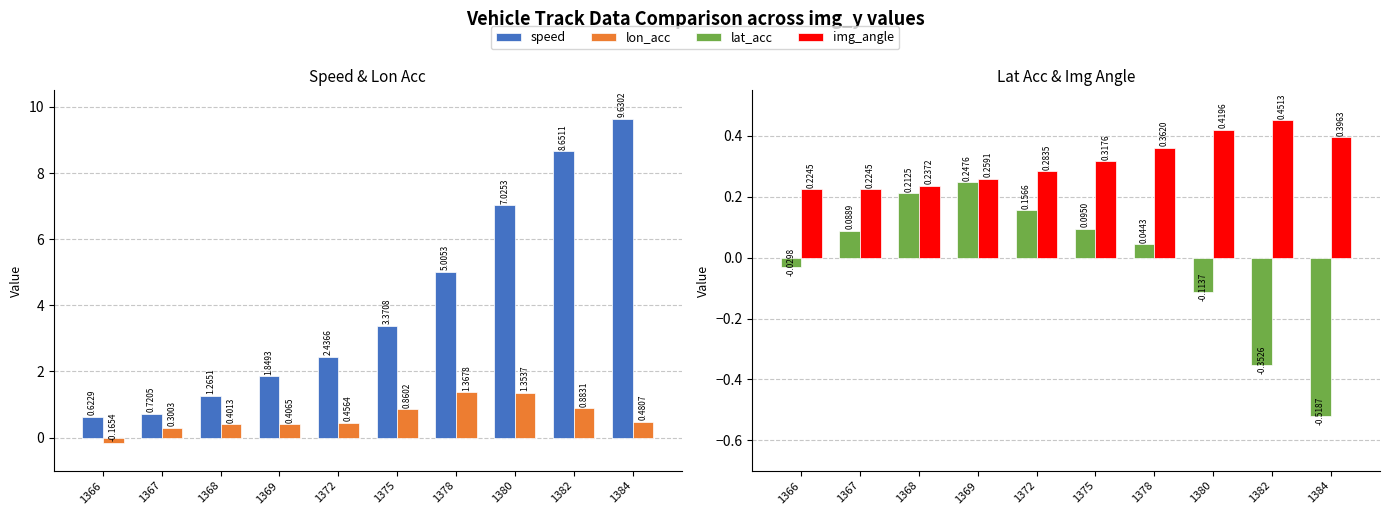

Reading left to right, extract all data points from this chart.

speed: 1366=0.6	1367=0.7	1368=1.3	1369=1.8	1372=2.4	1375=3.4	1378=5.0	1380=7.0	1382=8.7	1384=9.6
lon_acc: 1366=-0.2	1367=0.3	1368=0.4	1369=0.4	1372=0.5	1375=0.9	1378=1.4	1380=1.4	1382=0.9	1384=0.5
lat_acc: 1366=-0.0	1367=0.1	1368=0.2	1369=0.2	1372=0.2	1375=0.1	1378=0.0	1380=-0.1	1382=-0.4	1384=-0.5
img_angle: 1366=0.2	1367=0.2	1368=0.2	1369=0.3	1372=0.3	1375=0.3	1378=0.4	1380=0.4	1382=0.5	1384=0.4